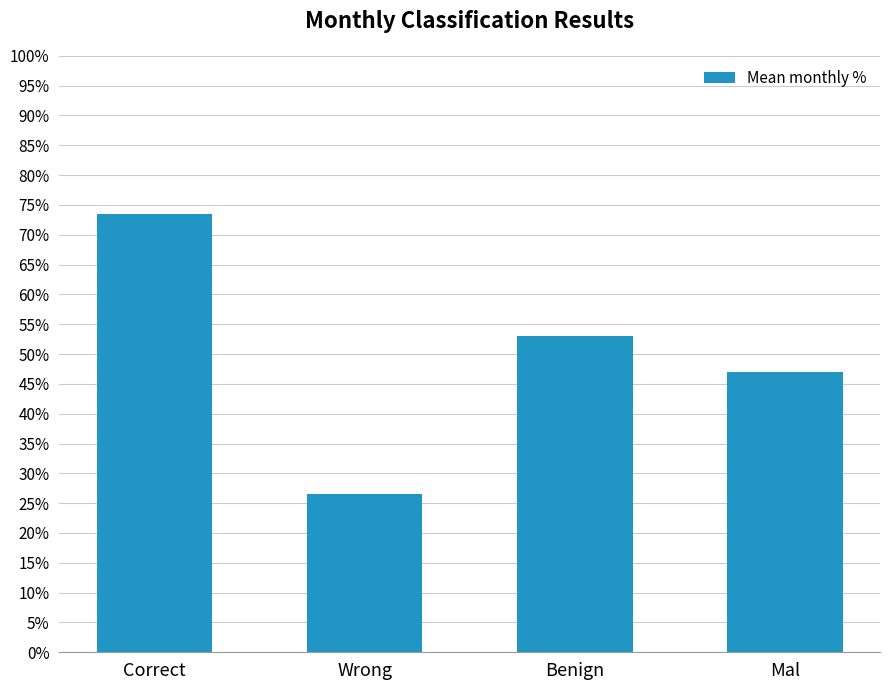

Are the bars horizontal?

No